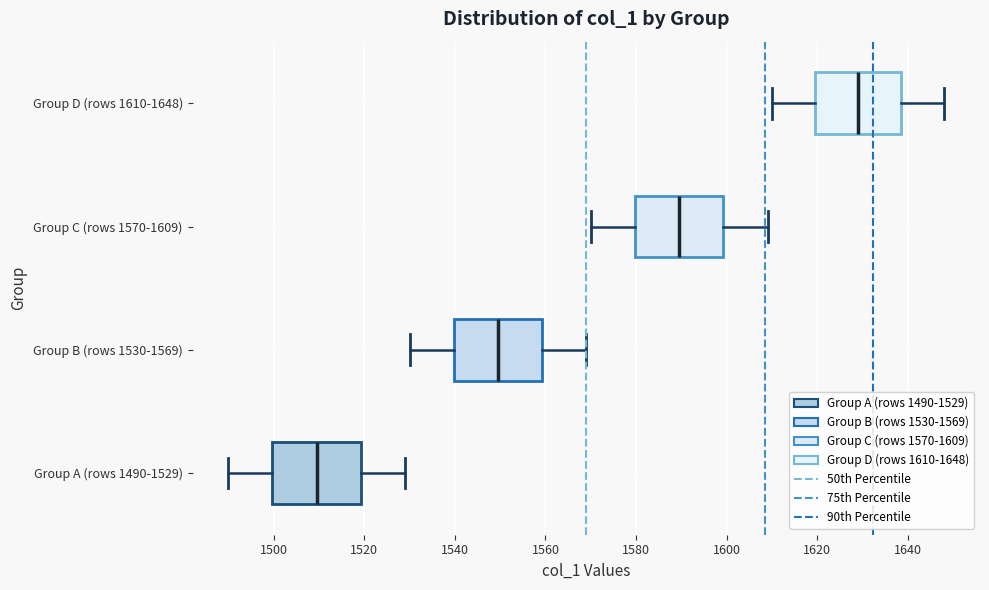

Which box has the furthest to the left median line?

Group A (rows 1490-1529)